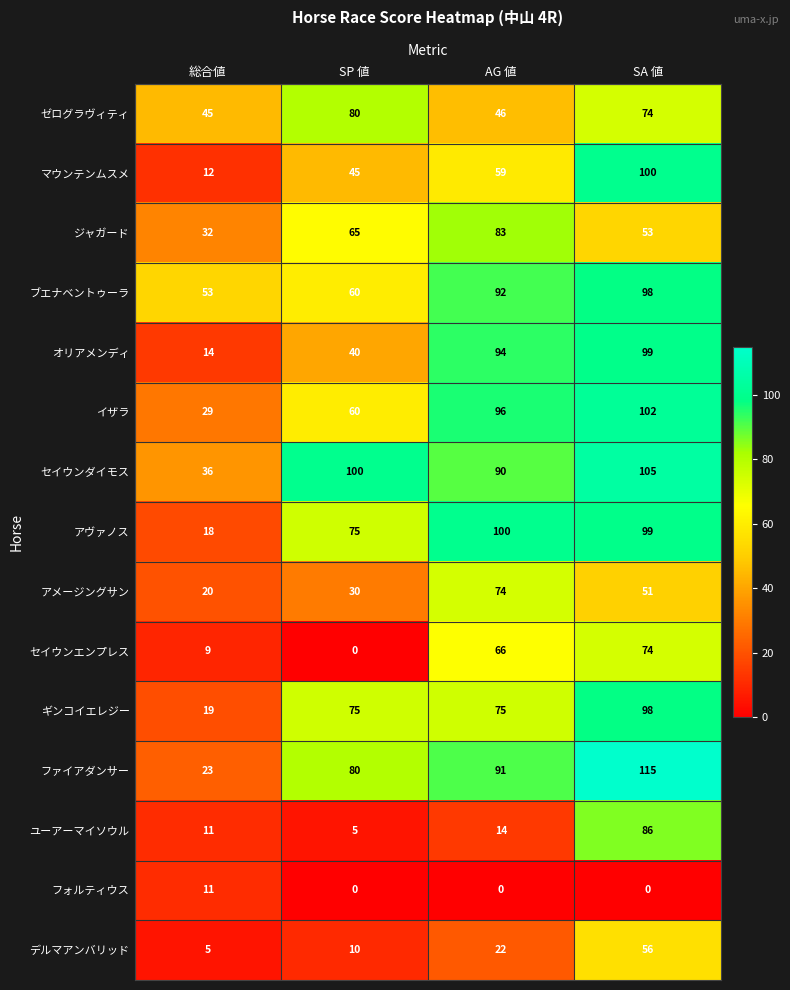

Which series has the largest total across all categories?

セイウンダイモス